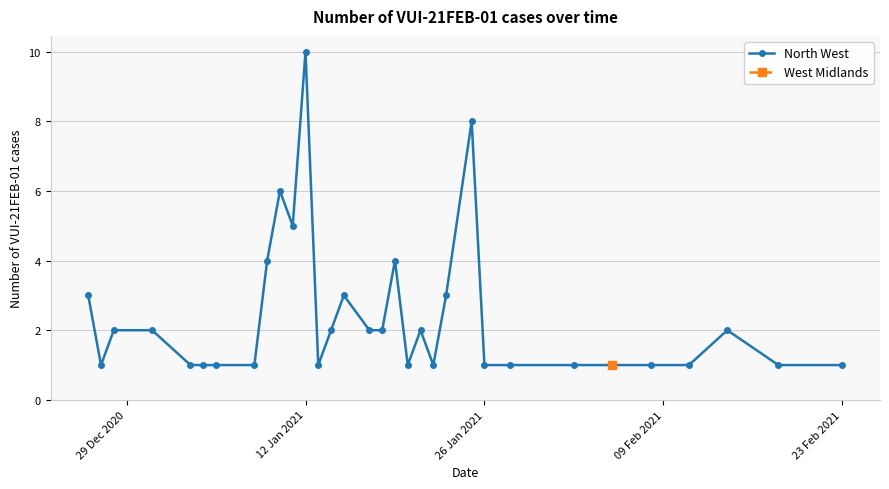

Is it true that North West equals 2 at 26 Jan 2021?

False